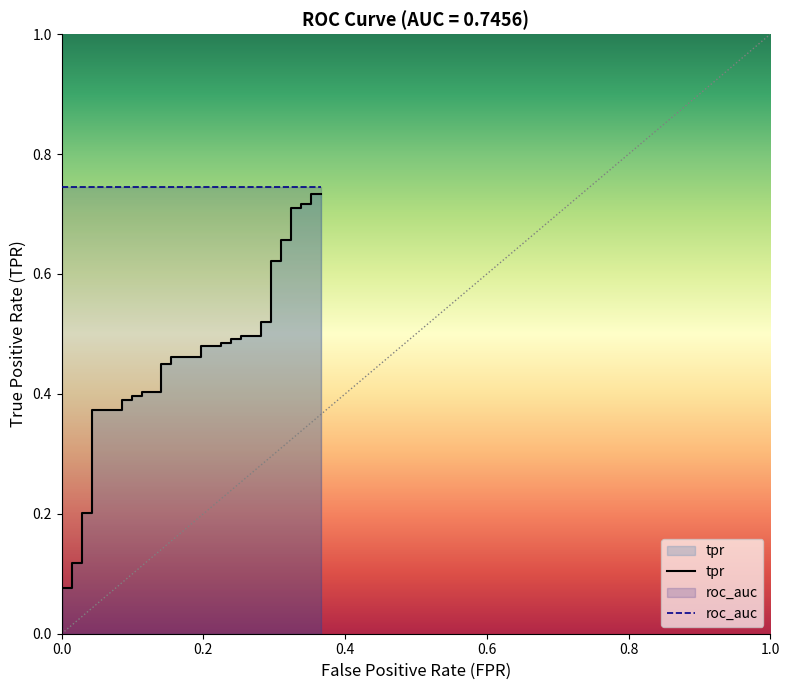

What is the sum of all values?

17.6